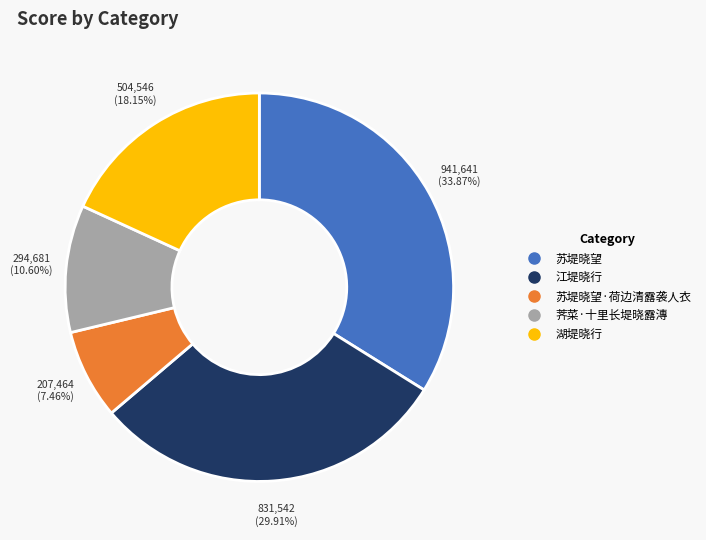

Does any single category account for the majority?

No